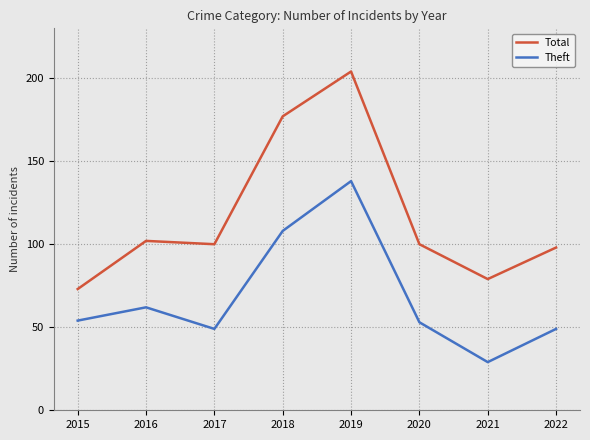

At which label is Total closest to 138?

2016